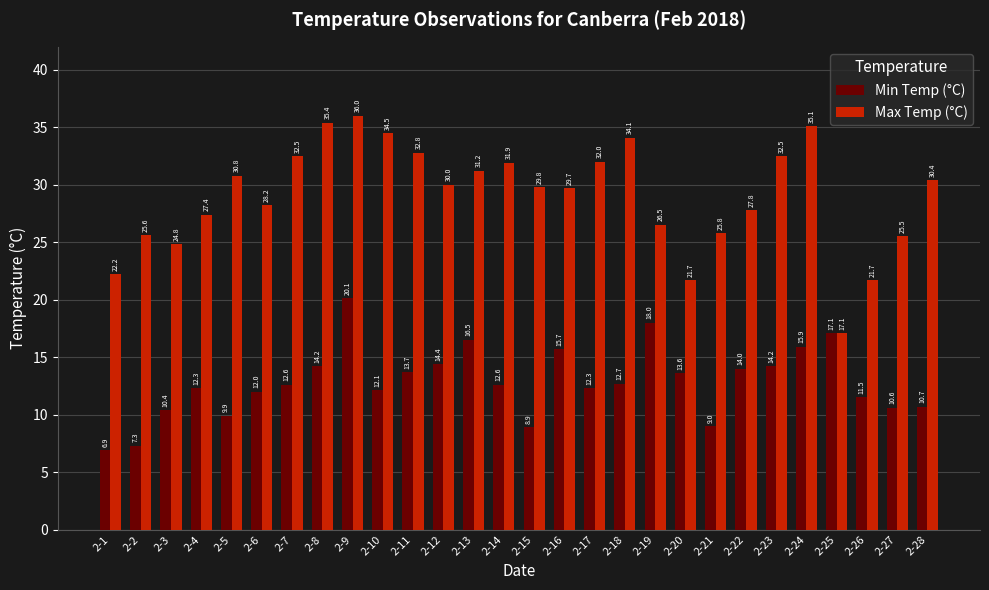

Reading left to right, what are all the values shown in this chart?

Min Temp (°C): 2-1=6.9	2-2=7.3	2-3=10.4	2-4=12.3	2-5=9.9	2-6=12.0	2-7=12.6	2-8=14.2	2-9=20.1	2-10=12.1	2-11=13.7	2-12=14.4	2-13=16.5	2-14=12.6	2-15=8.9	2-16=15.7	2-17=12.3	2-18=12.7	2-19=18.0	2-20=13.6	2-21=9.0	2-22=14.0	2-23=14.2	2-24=15.9	2-25=17.1	2-26=11.5	2-27=10.6	2-28=10.7
Max Temp (°C): 2-1=22.2	2-2=25.6	2-3=24.8	2-4=27.4	2-5=30.8	2-6=28.2	2-7=32.5	2-8=35.4	2-9=36.0	2-10=34.5	2-11=32.8	2-12=30.0	2-13=31.2	2-14=31.9	2-15=29.8	2-16=29.7	2-17=32.0	2-18=34.1	2-19=26.5	2-20=21.7	2-21=25.8	2-22=27.8	2-23=32.5	2-24=35.1	2-25=17.1	2-26=21.7	2-27=25.5	2-28=30.4